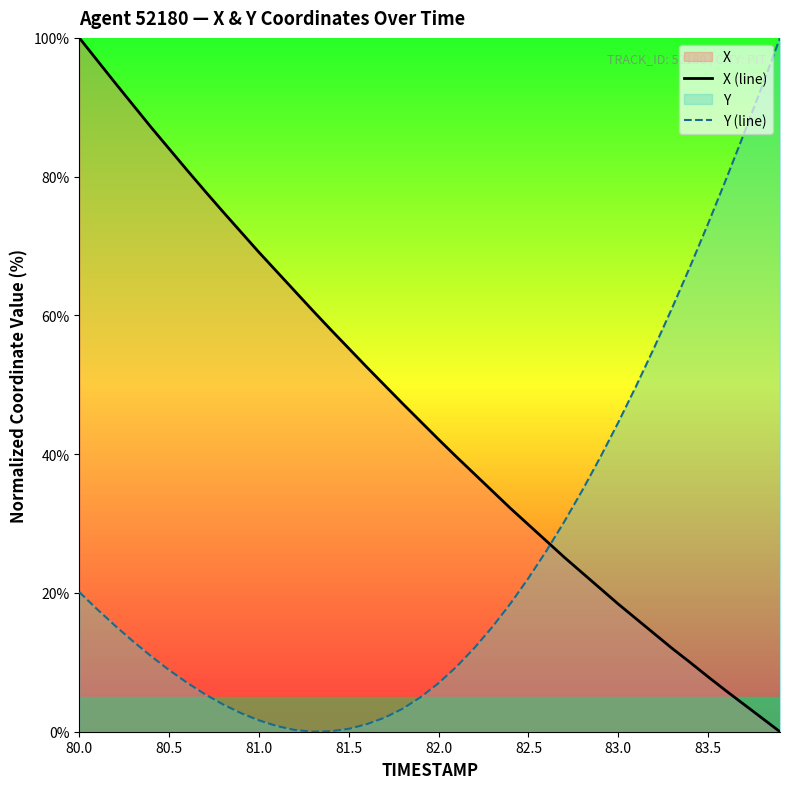

The X (line) series shows 55.2 at 81.5. True or false?

True